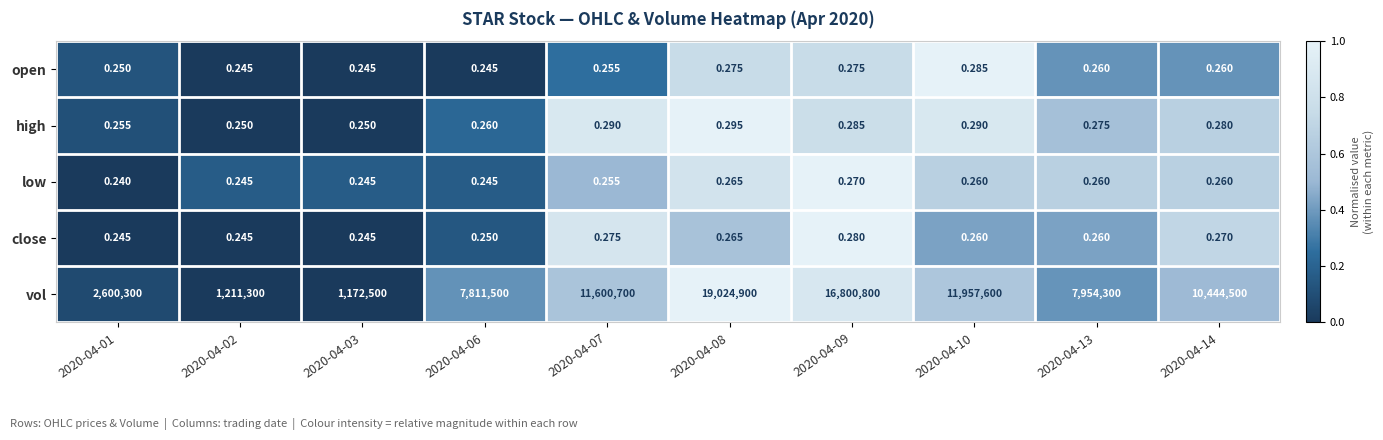

Which series has the largest total across all categories?

vol